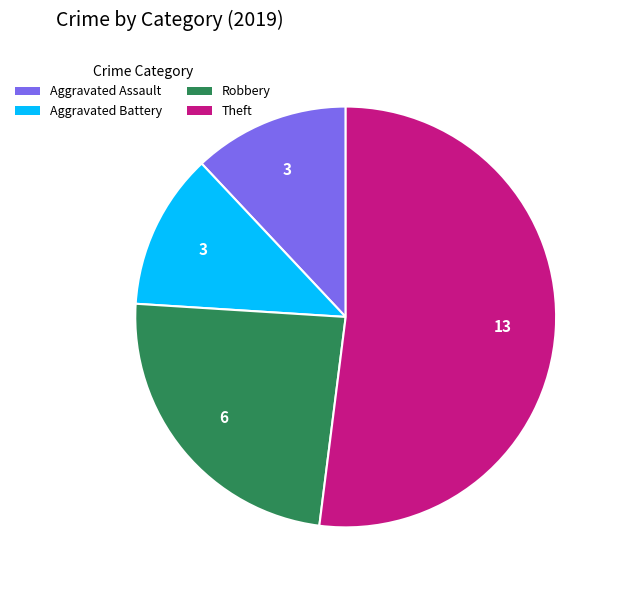

What is the largest slice in the pie chart?

Theft